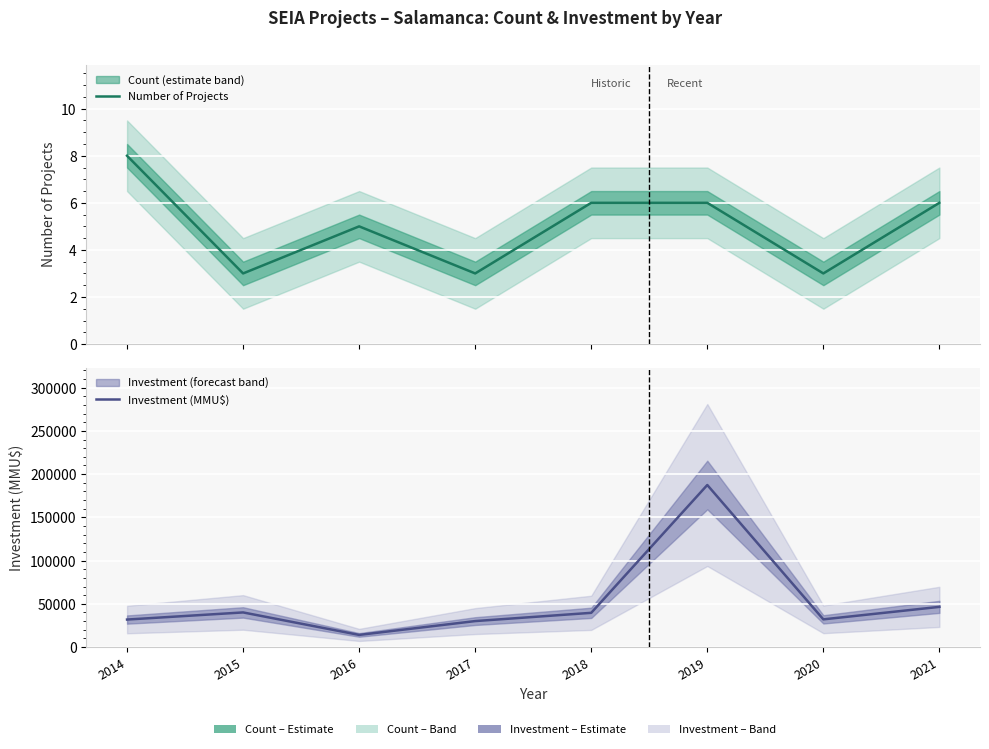

At how many categories does at least one series exceed 171070?

1